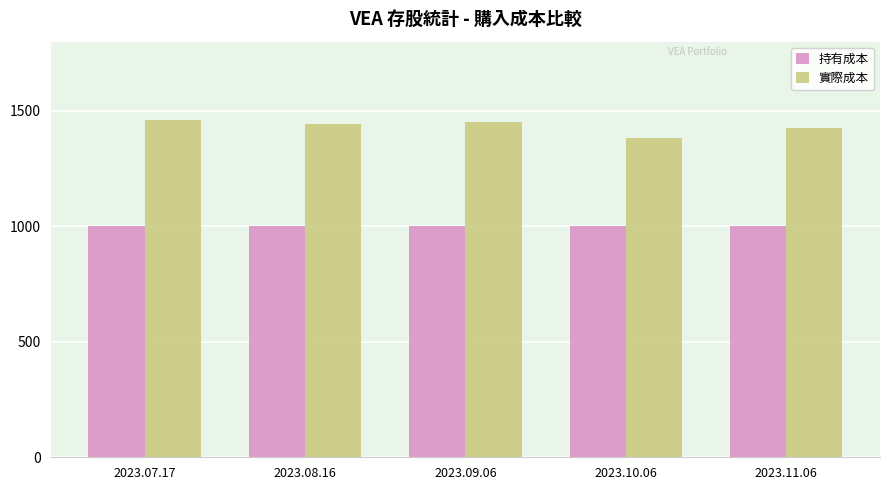

Count the 持有成本 values in the range 1000 to 1001.

4